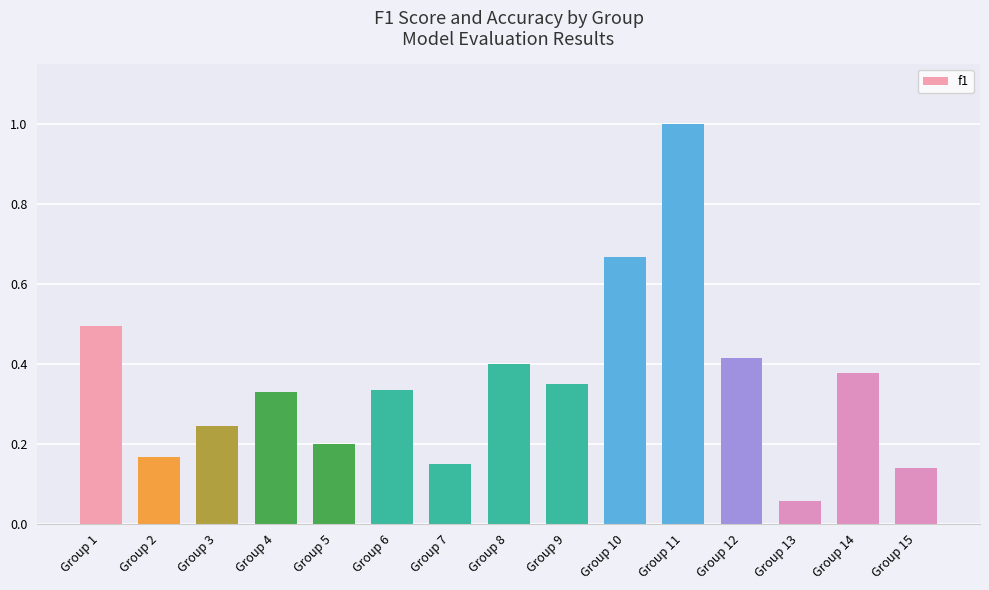

Which has a higher value, Group 14 or Group 7?

Group 14